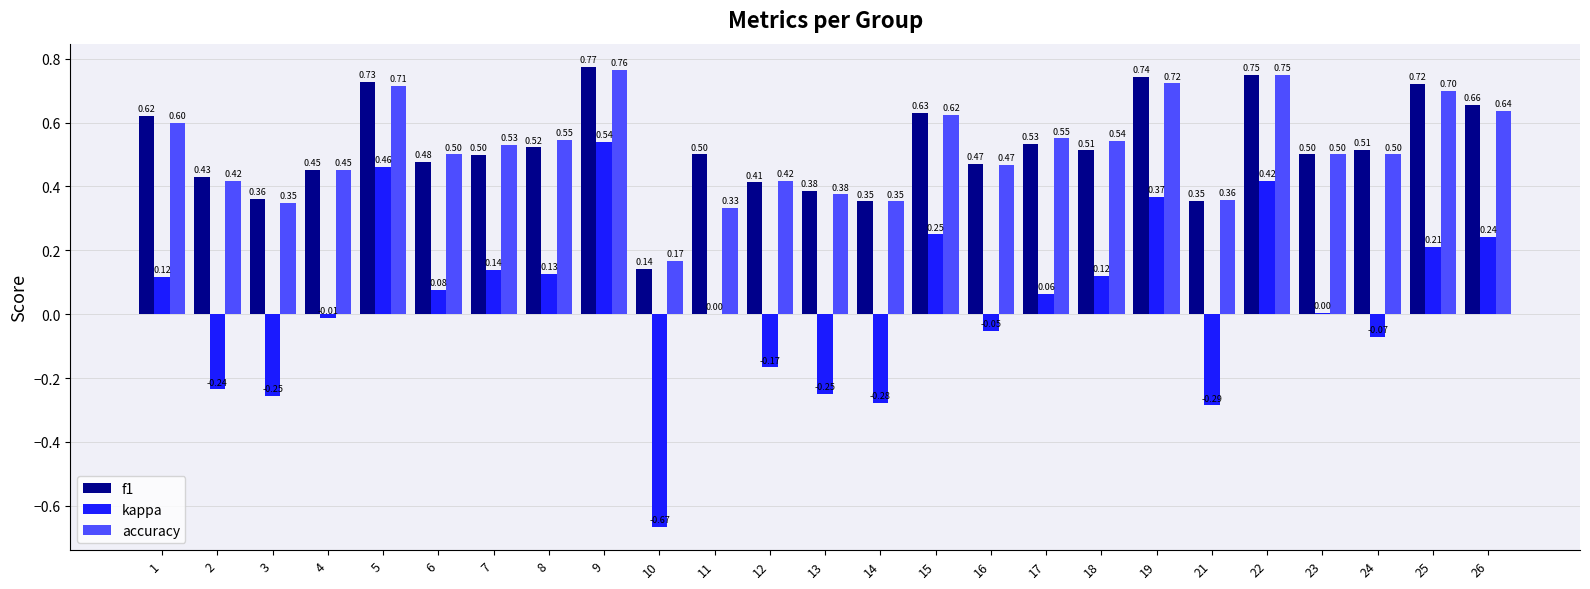

Is it true that kappa equals 0.1 at 25?

False